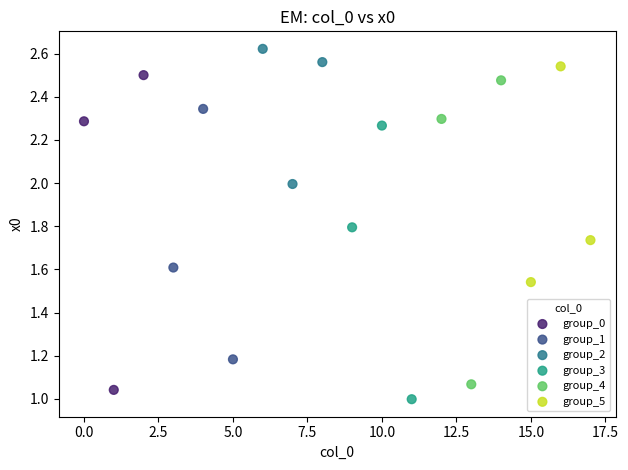

Which series has the widest spread of Y values?

group_0